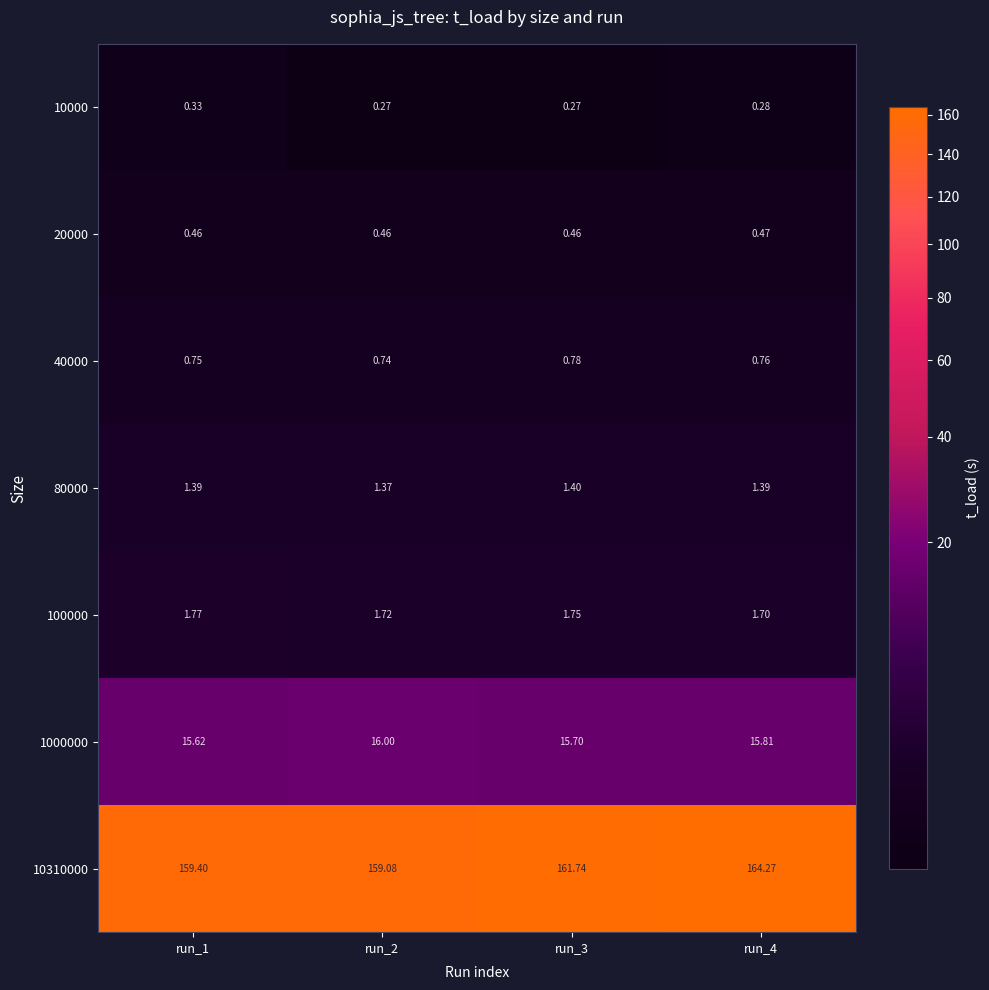

What is the maximum value shown in the chart?

164.3